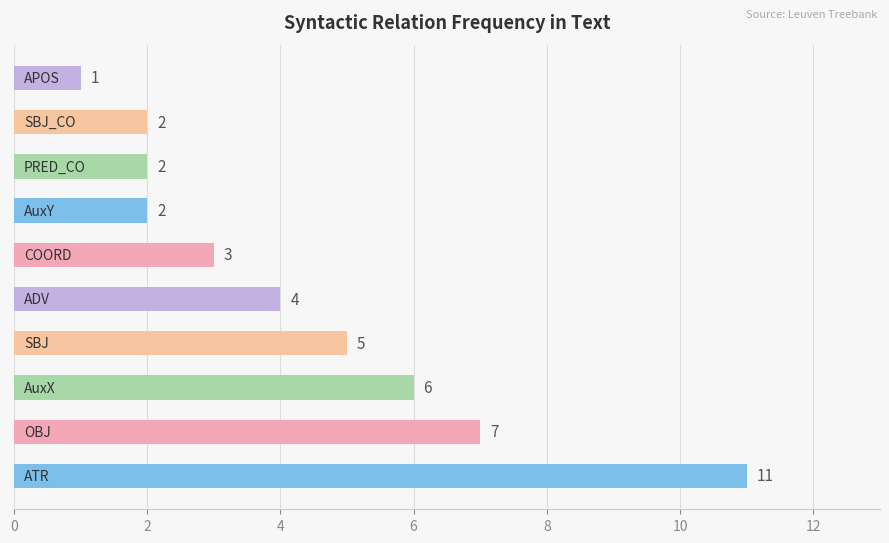

Does the chart contain any negative values?

No